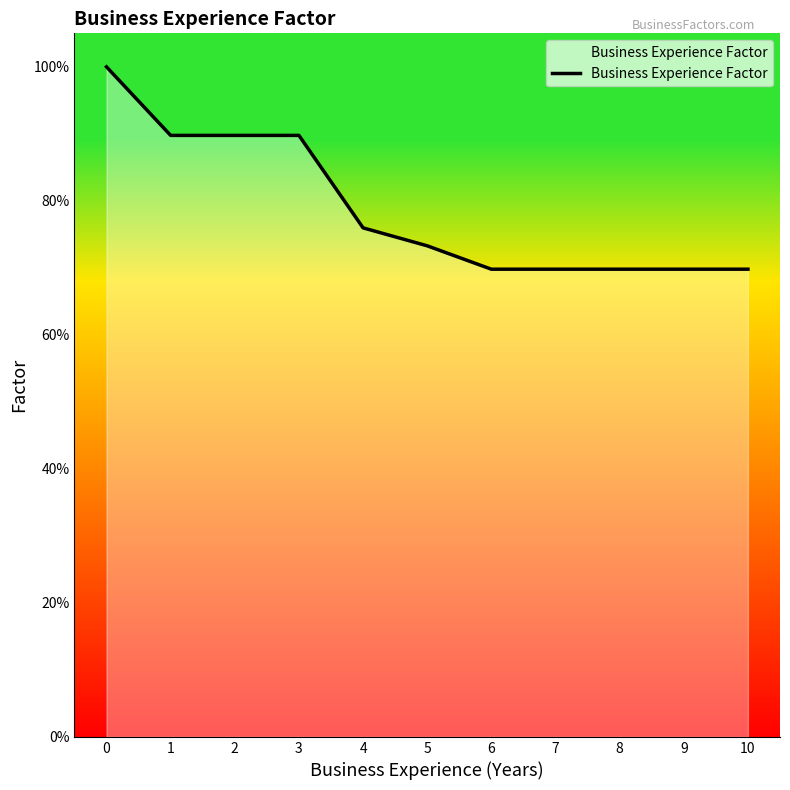

Does the chart have visible grid lines?

No